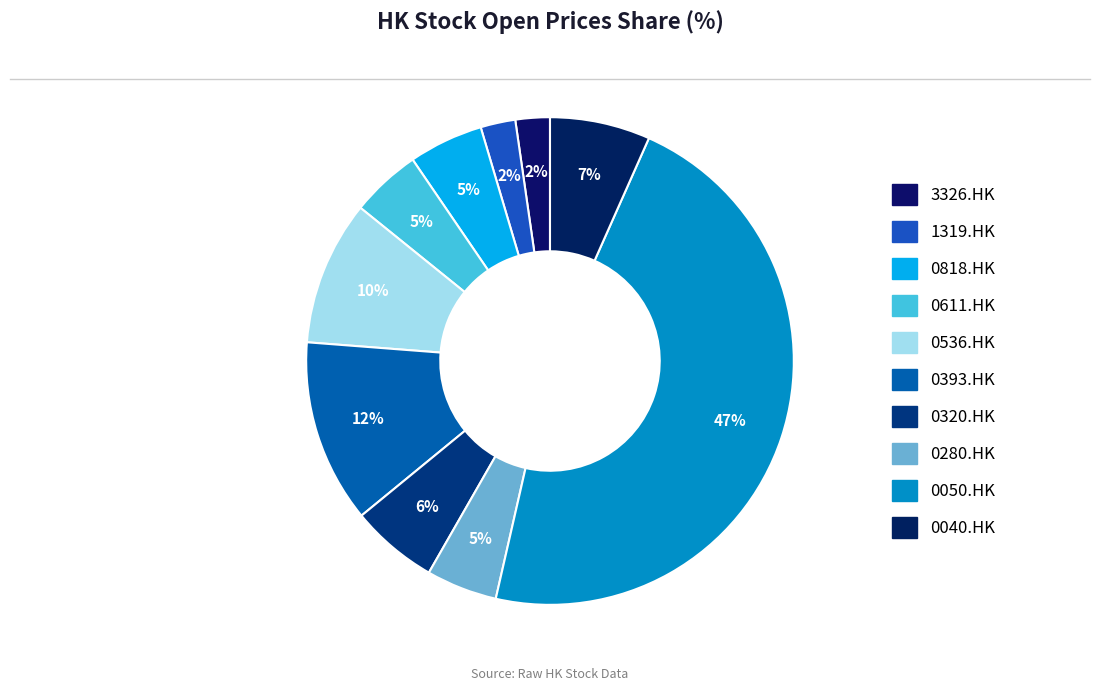

Is 1319.HK the majority of the pie?

No